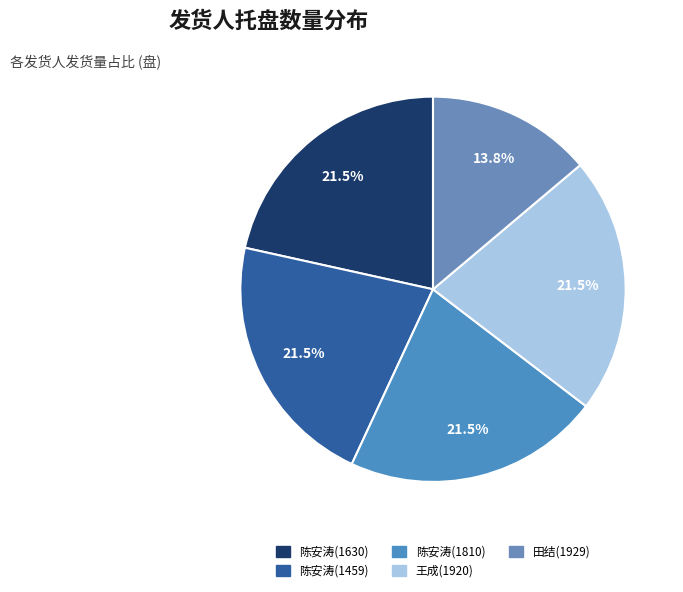

Does 田结(1929) account for over 50% of the chart?

No